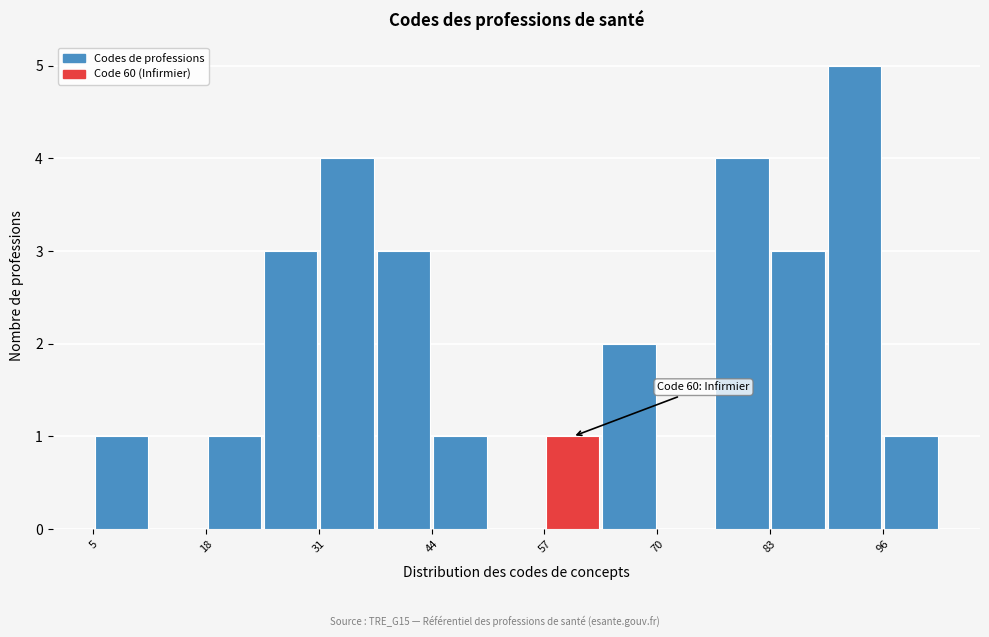

Around what value on the x-axis is the tallest bar? Give the approximate position of its centre, as read against the axis.

94